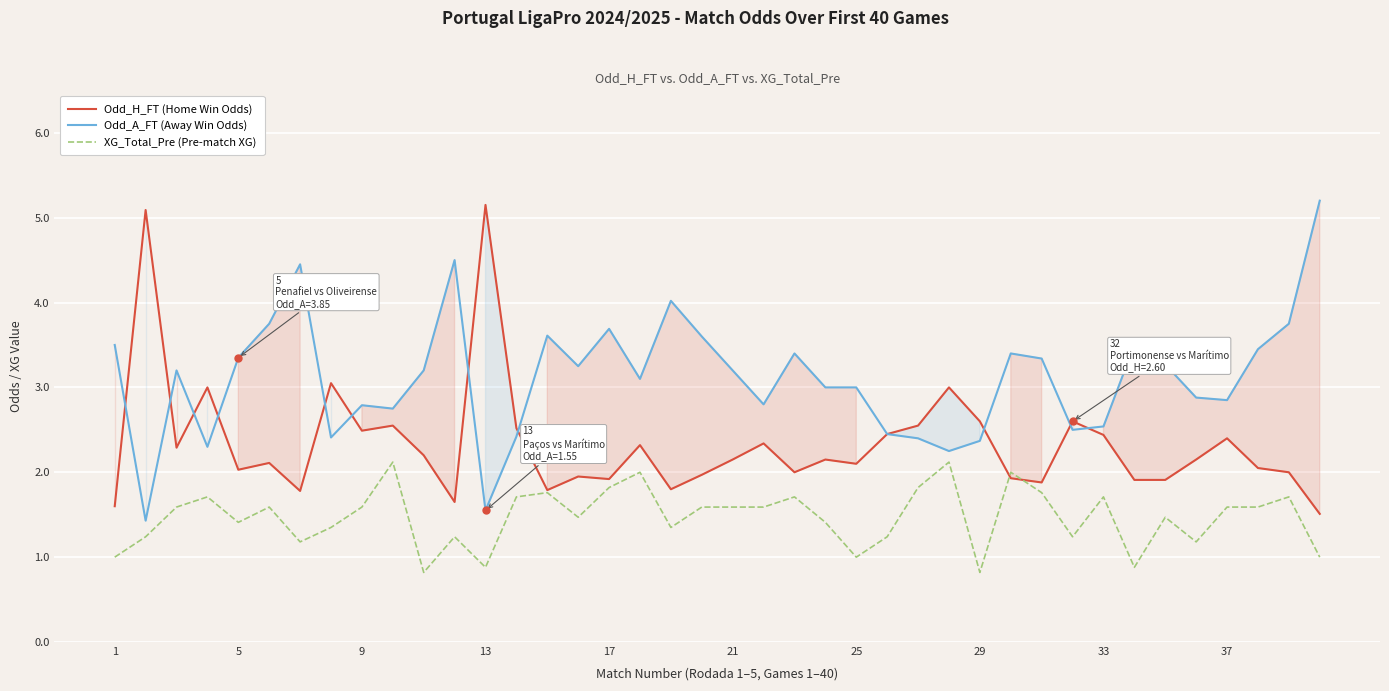

What is the lowest value of the Odd_H_FT (Home Win Odds) series?

1.5